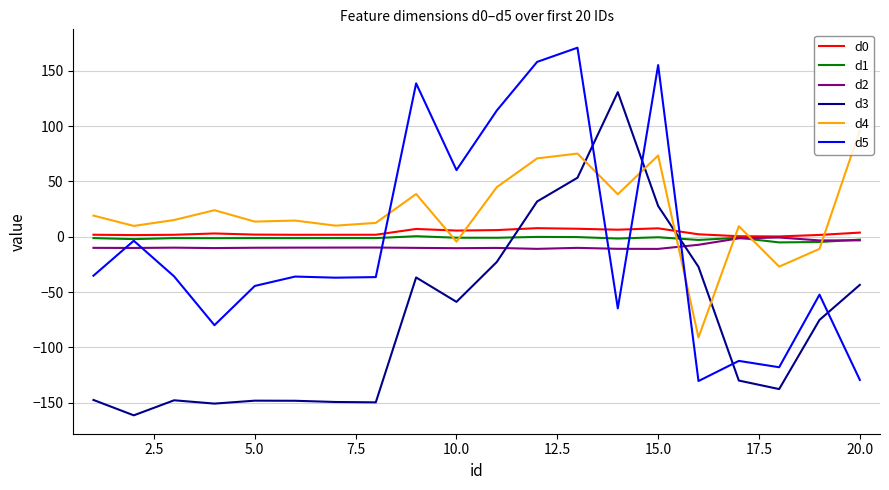

True or false: d0 and d5 cross at least once.

True